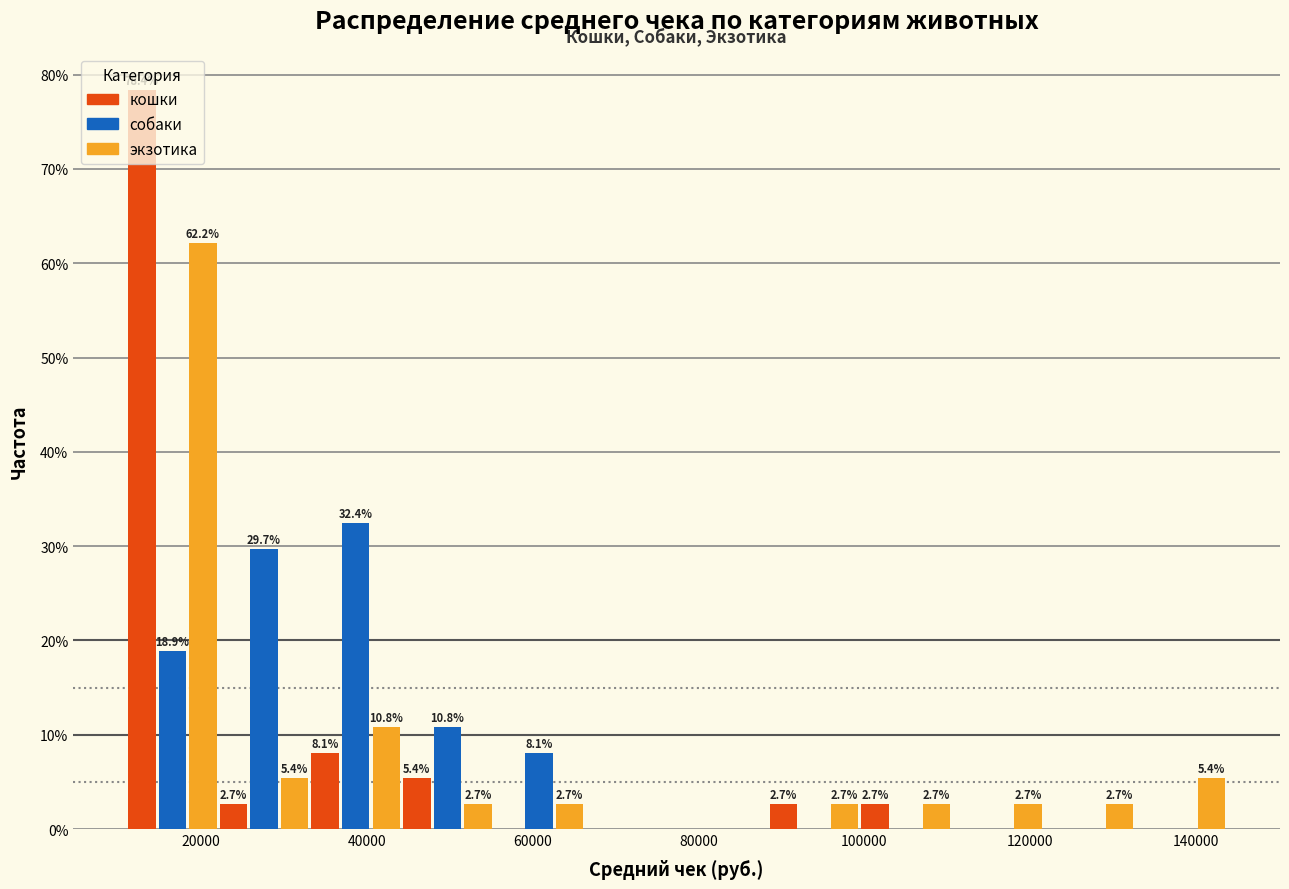

In the кошки series, which range on the x-axis has the tallest bar?

12000 to 22000